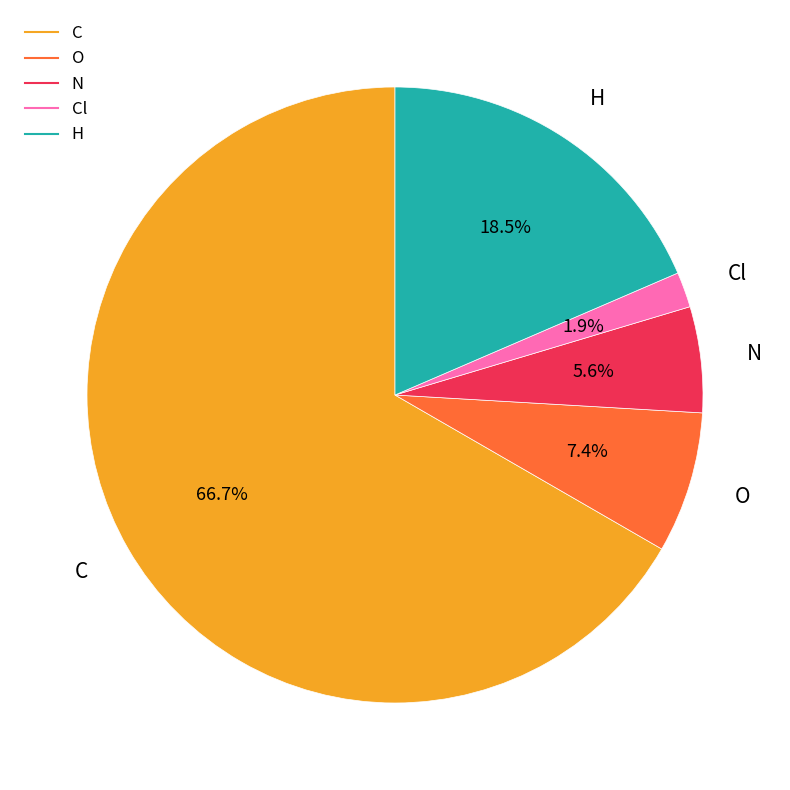

Is there any slice that represents more than half of the pie?

Yes